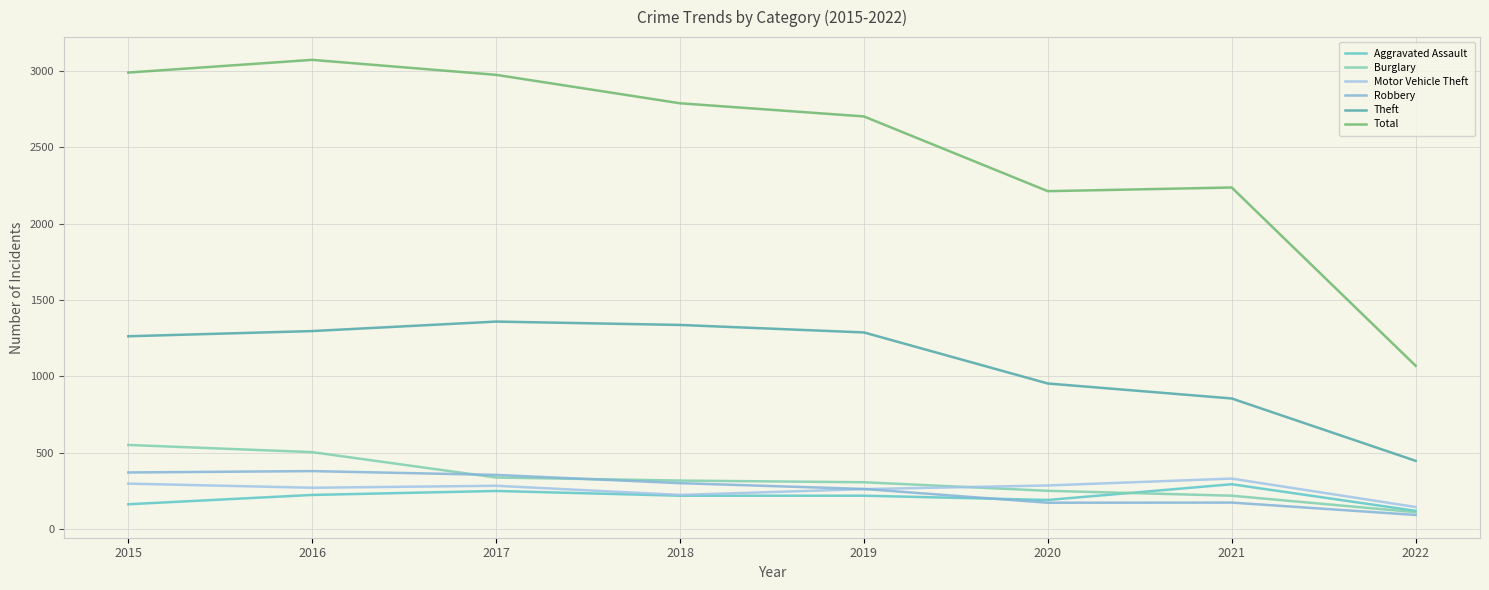

Does the chart display data point markers on the line(s)?

No